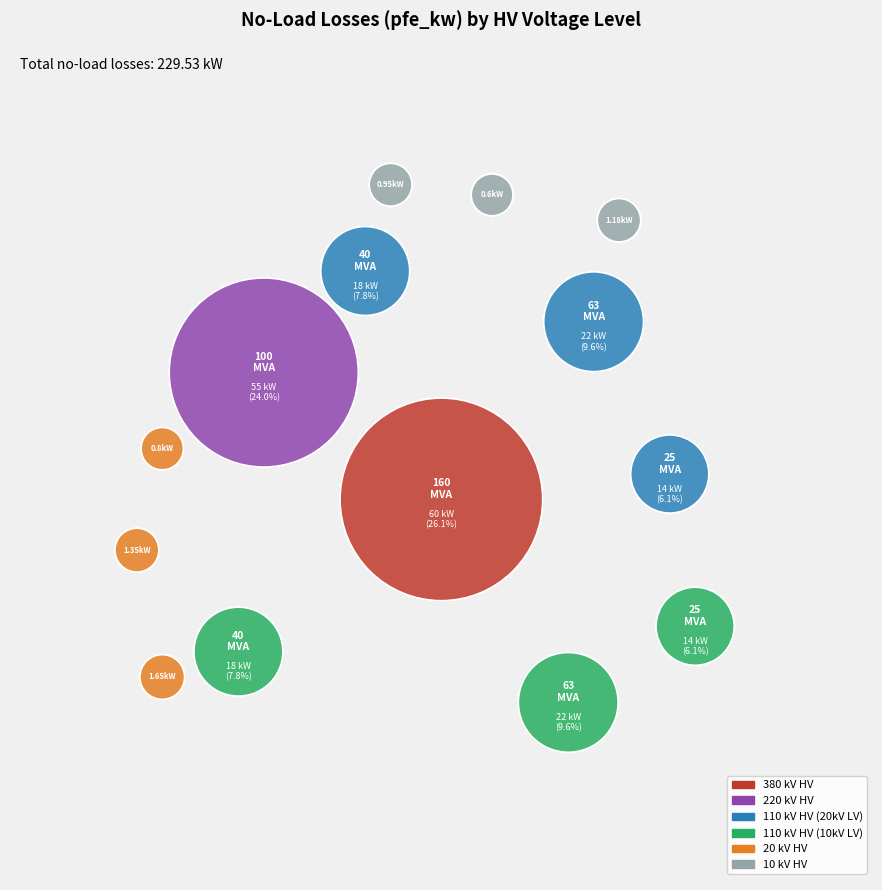

What percentage is NOT represented by 220?

76.0%